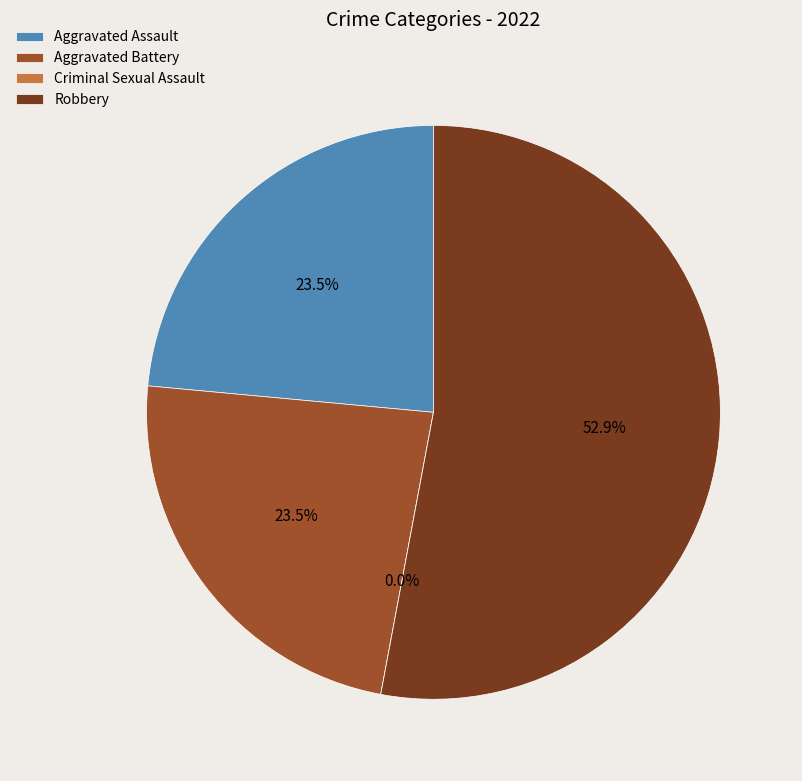

Is the sum of Criminal Sexual Assault and Robbery greater than half?

Yes